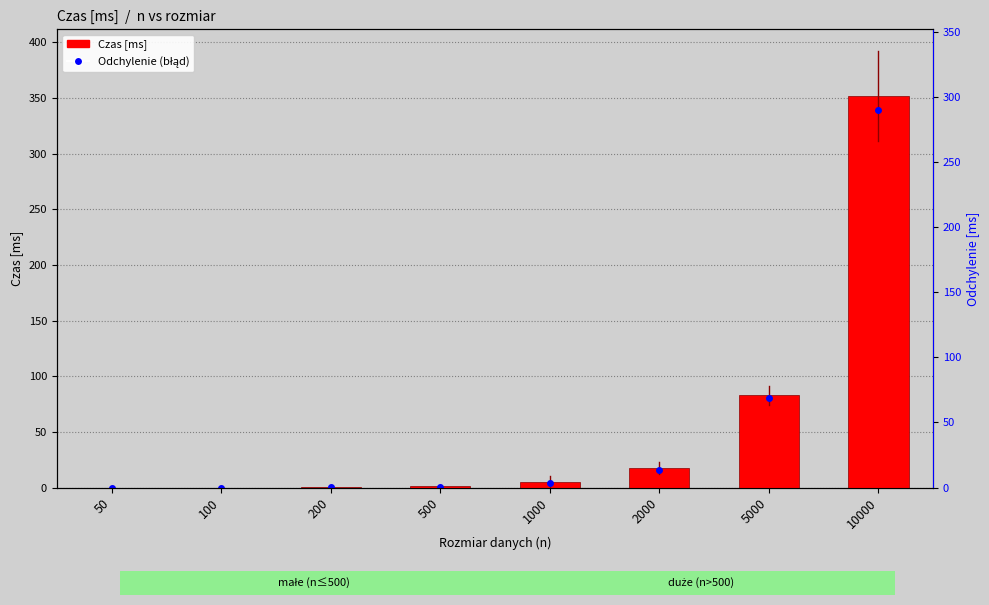

Where is the data nearest to the value 175?

5000